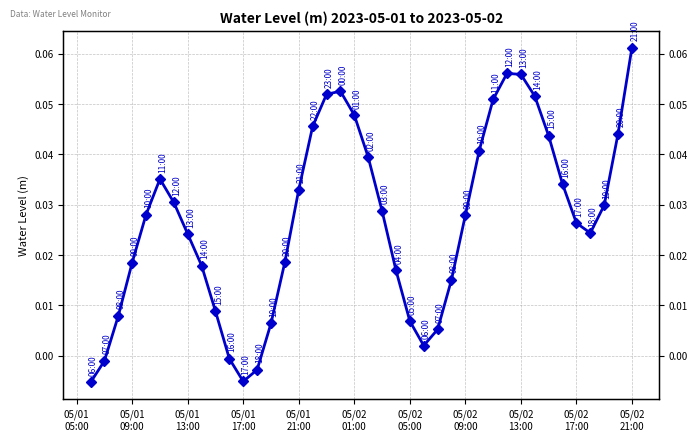

How many lines are shown in the chart?

1